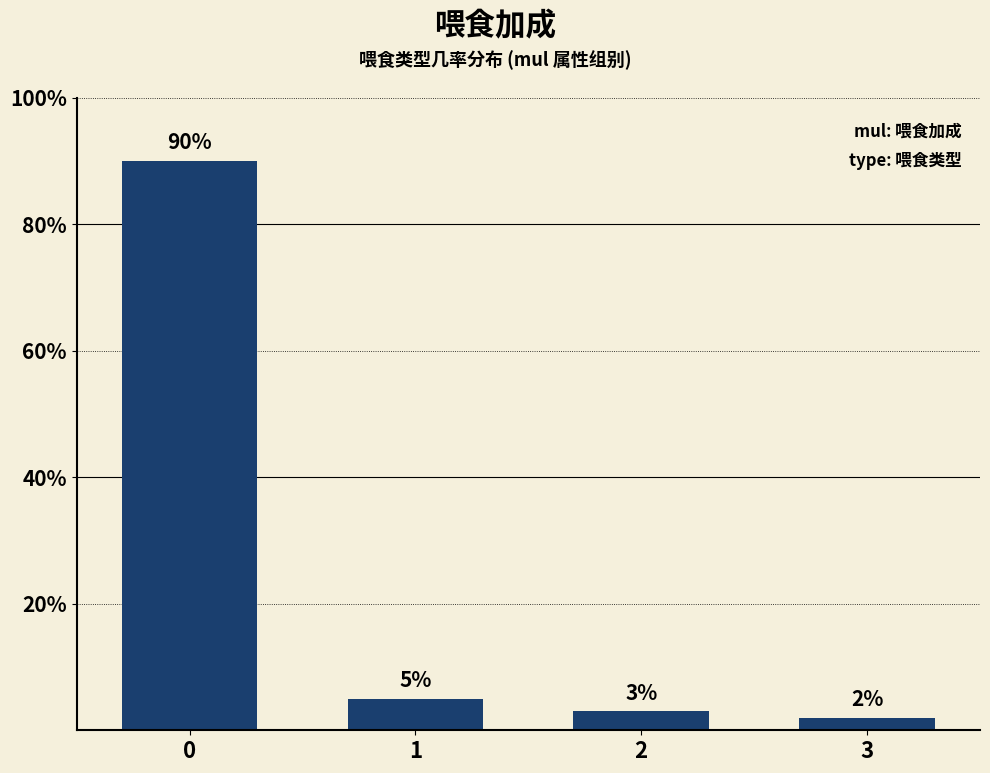

How many bars are there in total?

4